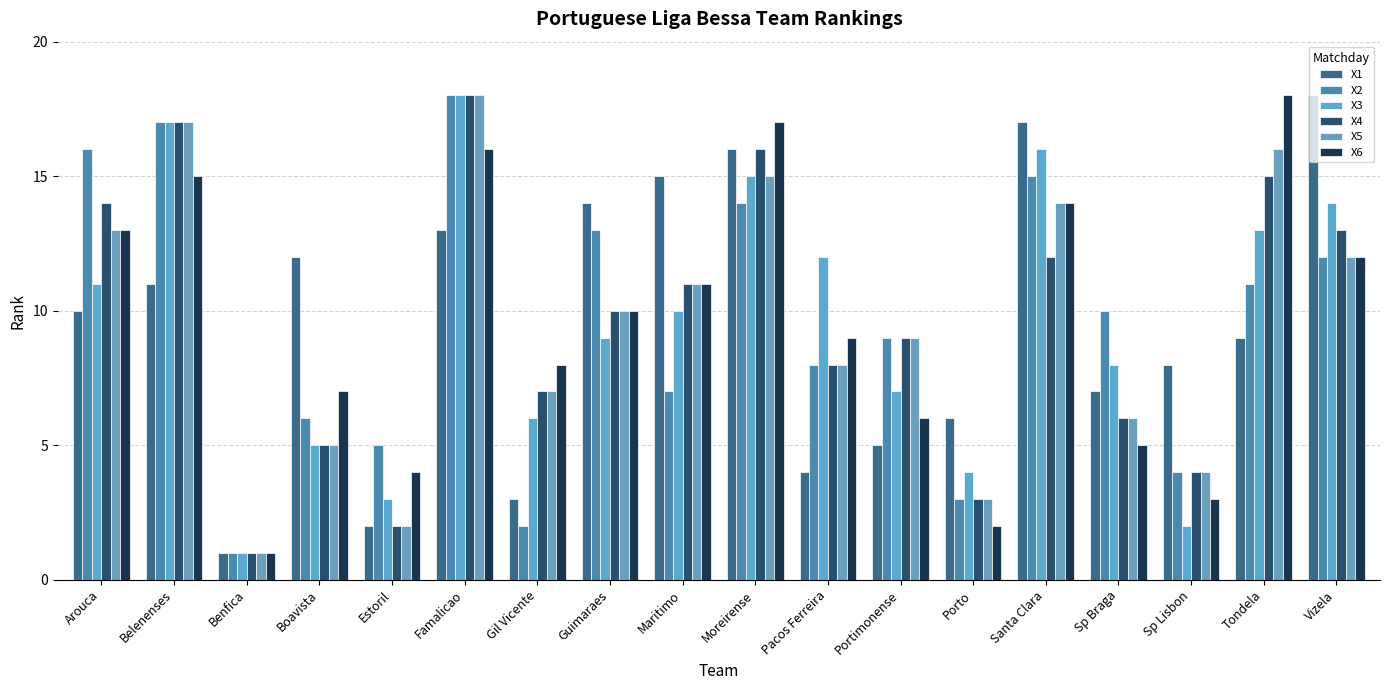

Reading right to left, extract all data points from this chart.

X1: 18	9	8	7	17	6	5	4	16	15	14	3	13	2	12	1	11	10
X2: 12	11	4	10	15	3	9	8	14	7	13	2	18	5	6	1	17	16
X3: 14	13	2	8	16	4	7	12	15	10	9	6	18	3	5	1	17	11
X4: 13	15	4	6	12	3	9	8	16	11	10	7	18	2	5	1	17	14
X5: 12	16	4	6	14	3	9	8	15	11	10	7	18	2	5	1	17	13
X6: 12	18	3	5	14	2	6	9	17	11	10	8	16	4	7	1	15	13